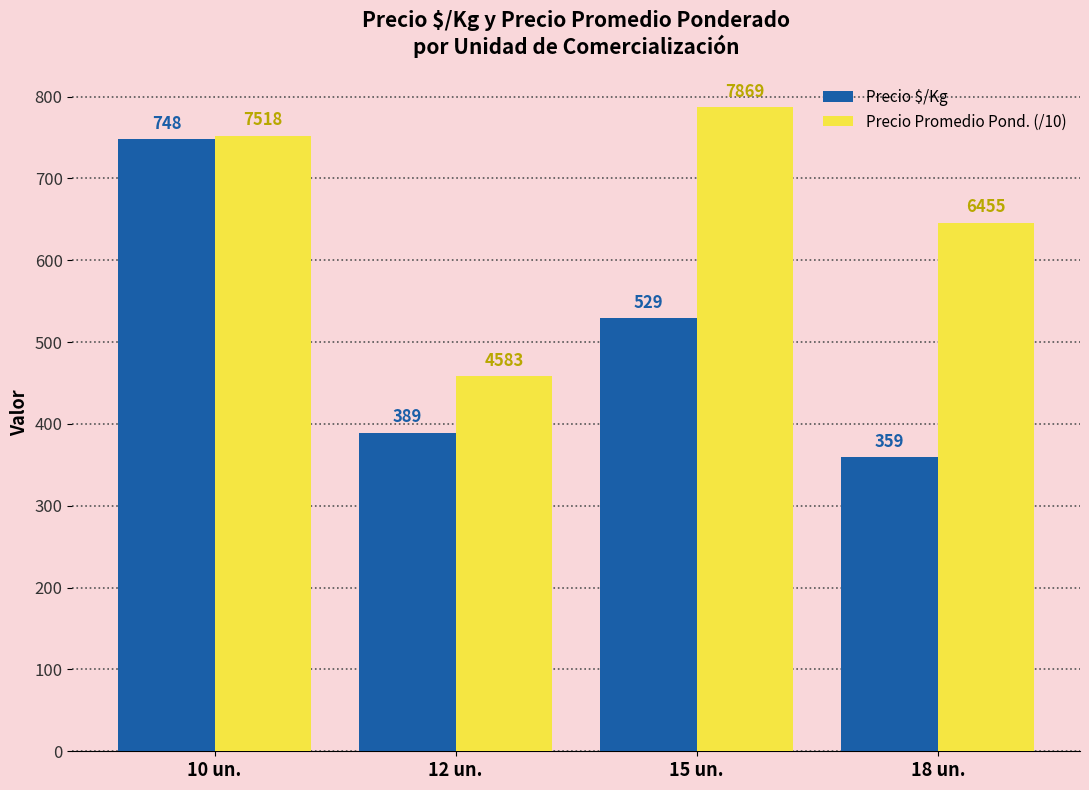

Is the value of Precio $/Kg at 10 un. greater than the value of Precio Promedio Pond. (/10) at 18 un.?

Yes